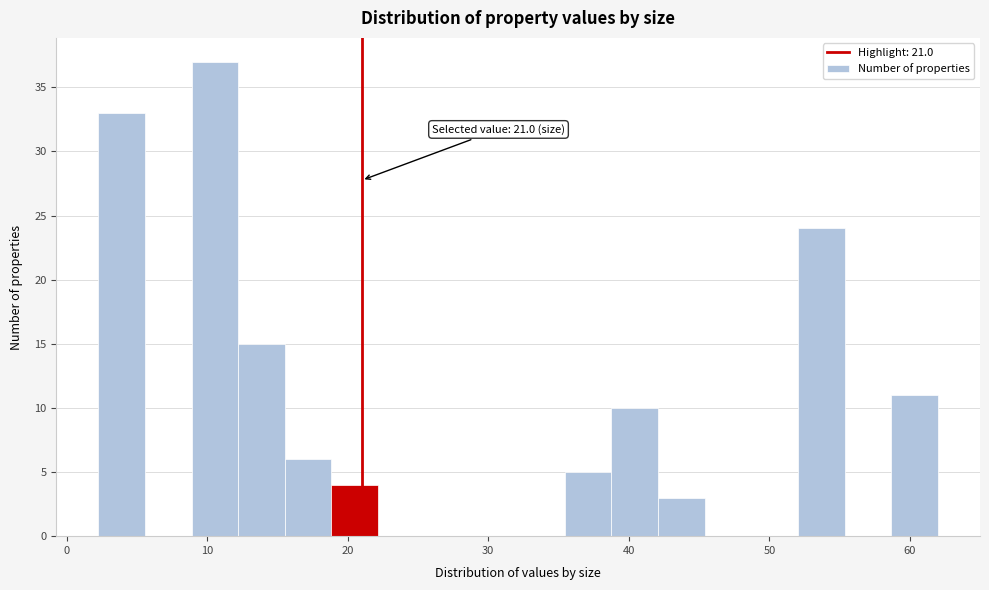

Around what value on the x-axis is the tallest bar? Give the approximate position of its centre, as read against the axis.

11